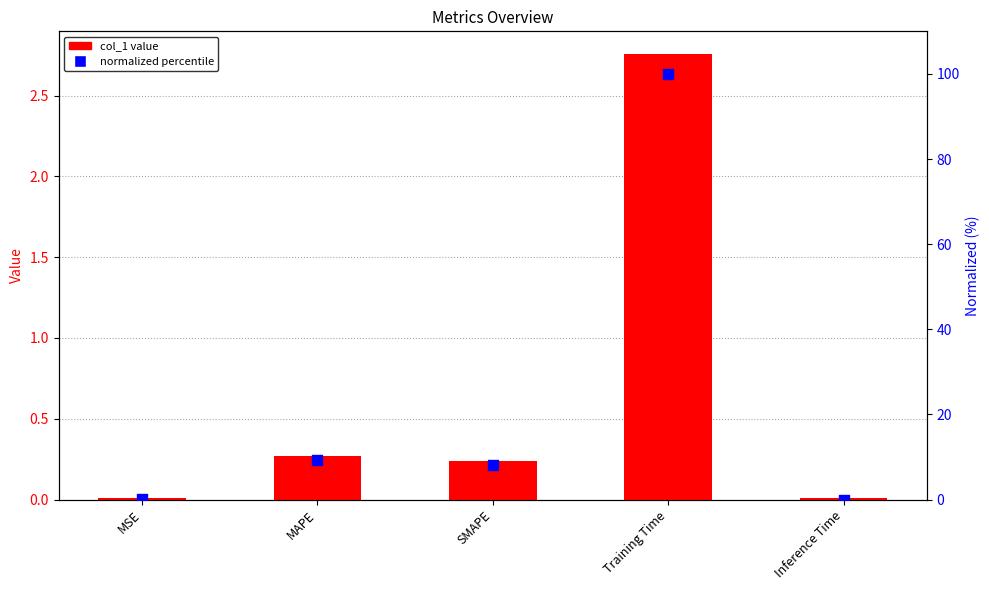

Is the value of normalized percentile at SMAPE greater than the value of col_1 value at SMAPE?

Yes